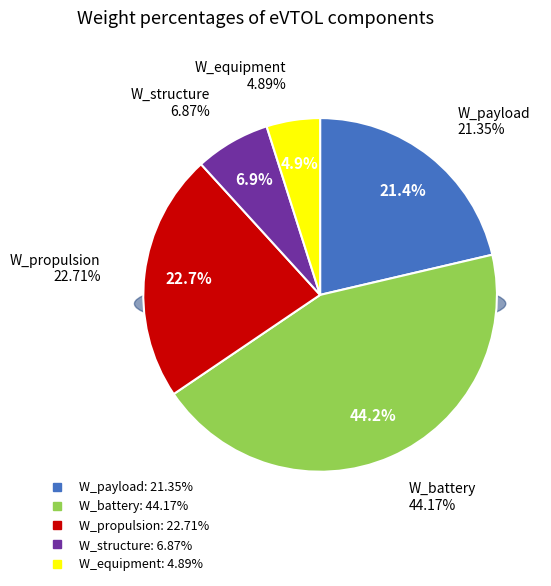

Do W_equipment and W_battery together represent more than half of the pie?

No